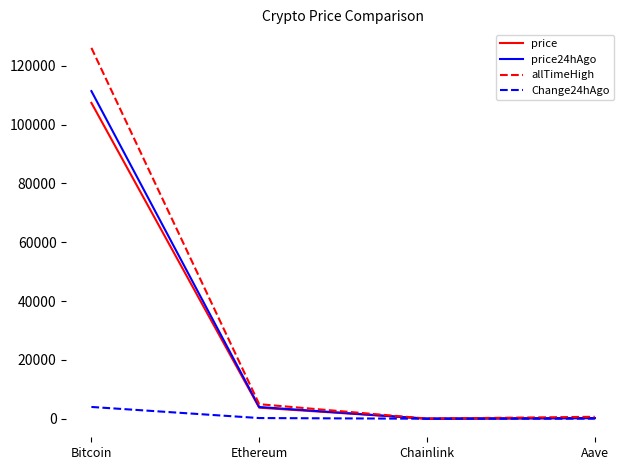

What is the total value across all series at Ethereum?

12930.5